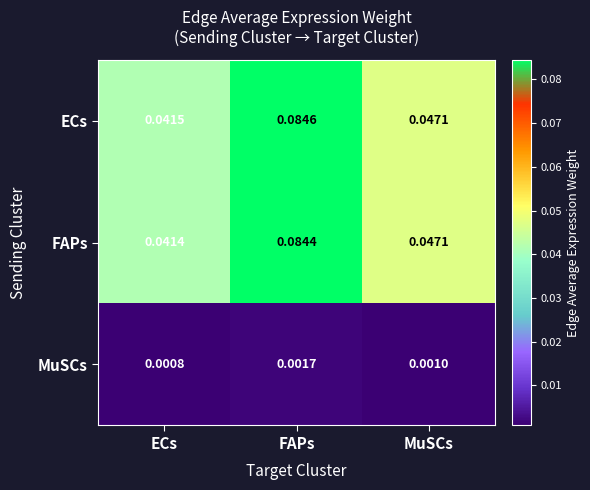

Where is FAPs nearest to the value 0?

ECs